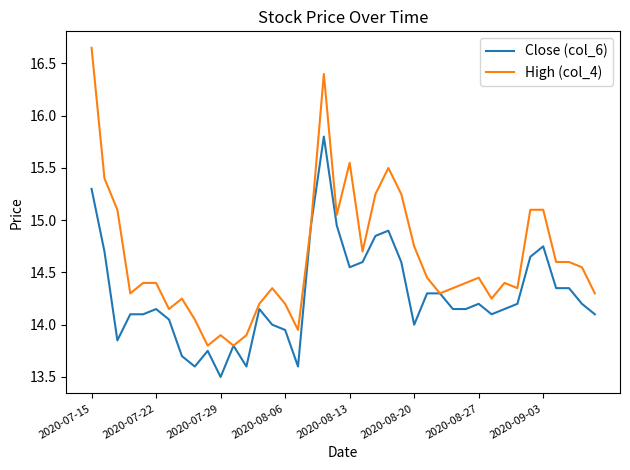

Does the chart display data point markers on the line(s)?

No